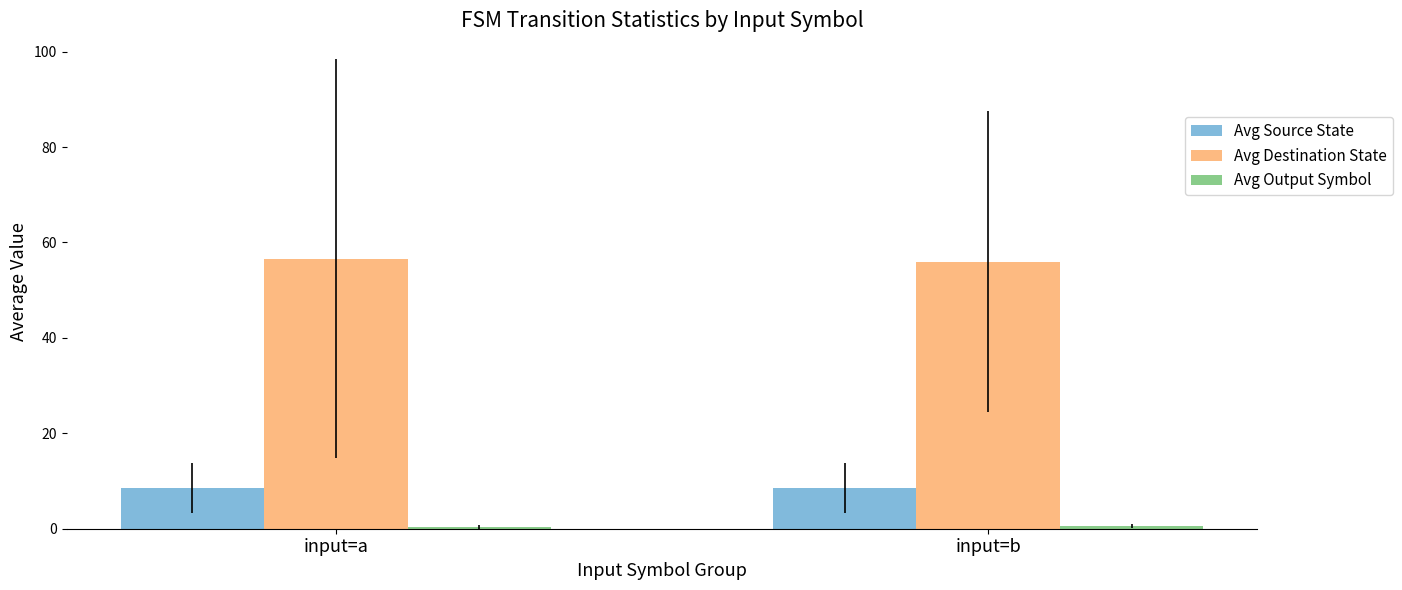

Is the value of Avg Source State at input=b greater than the value of Avg Destination State at input=a?

No